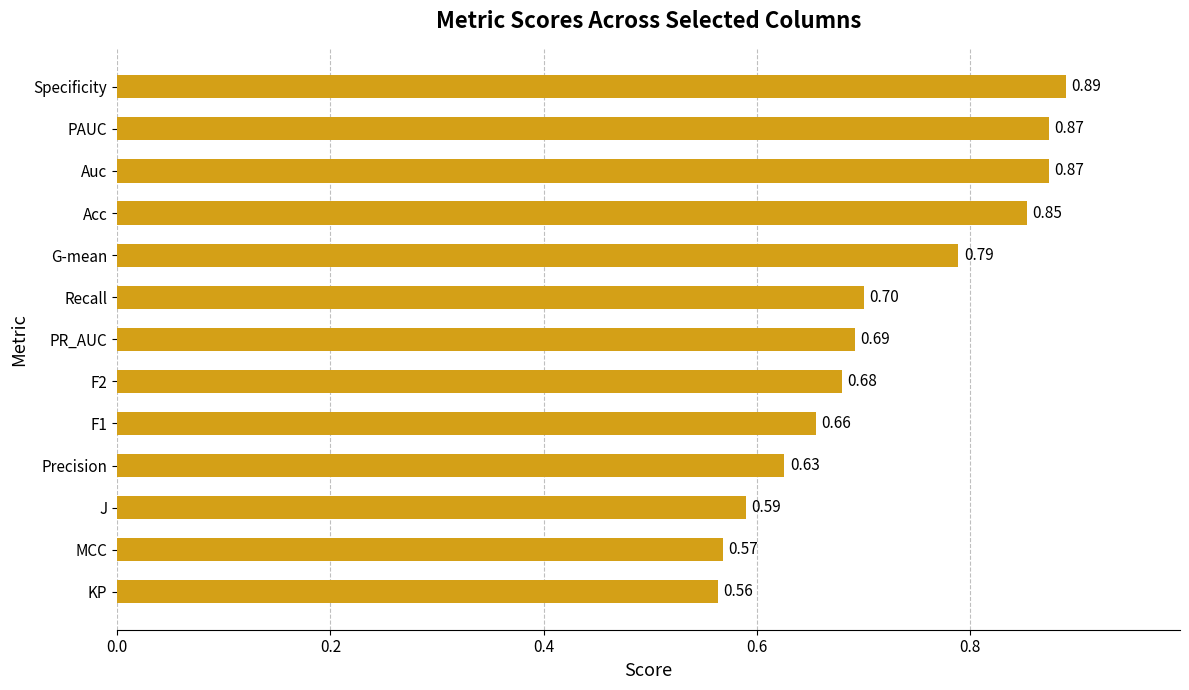

At which category does the chart reach its peak across all series?

Specificity